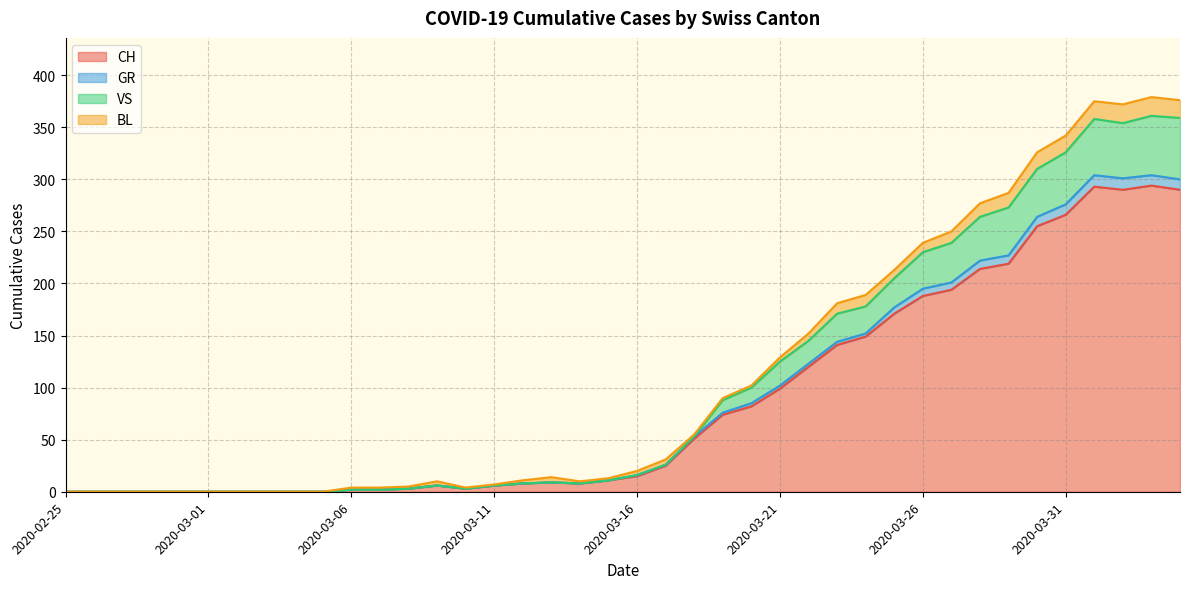

What is the maximum value for CH?

294